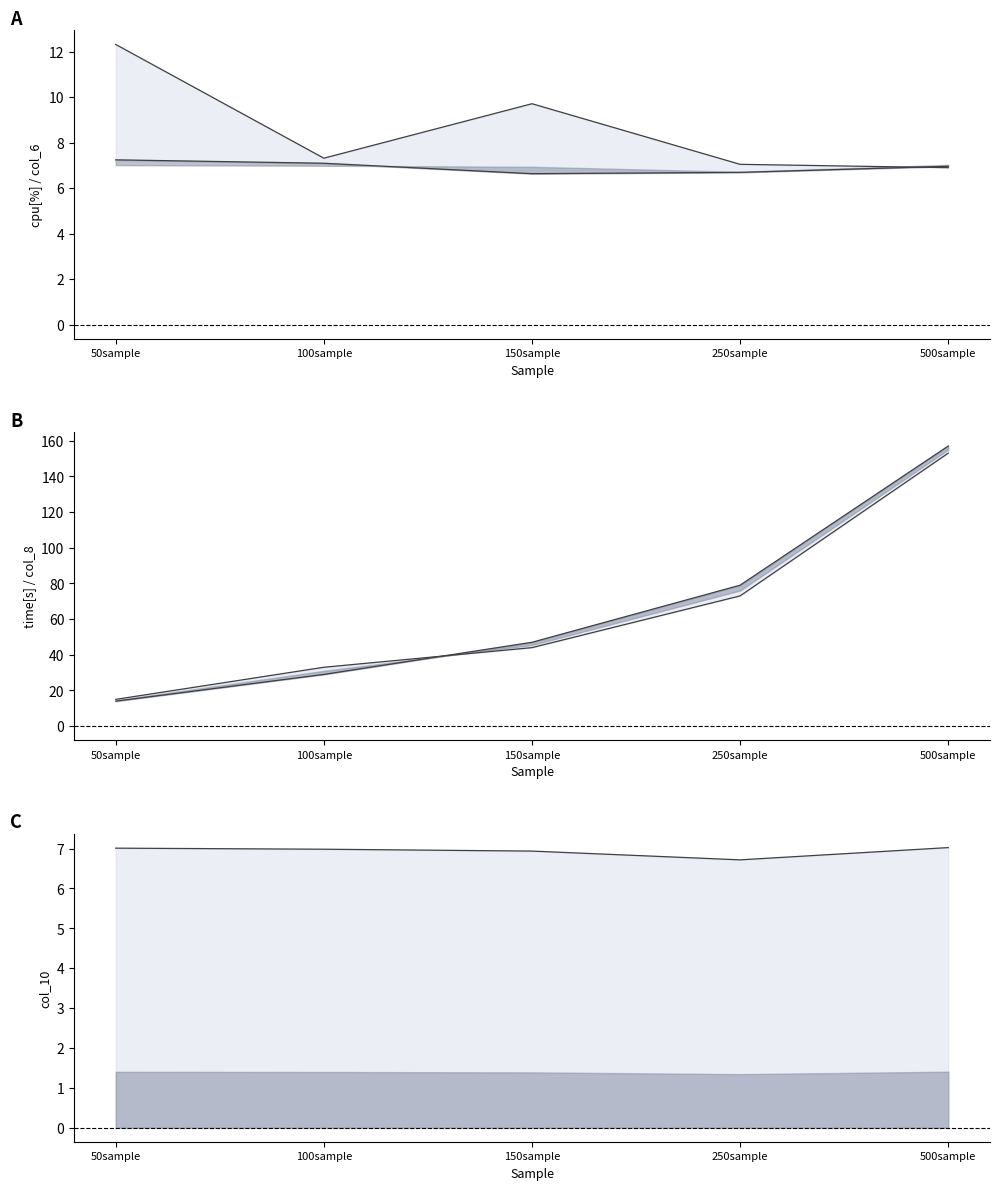

How many data points in time[s]_line are less than 44?

2